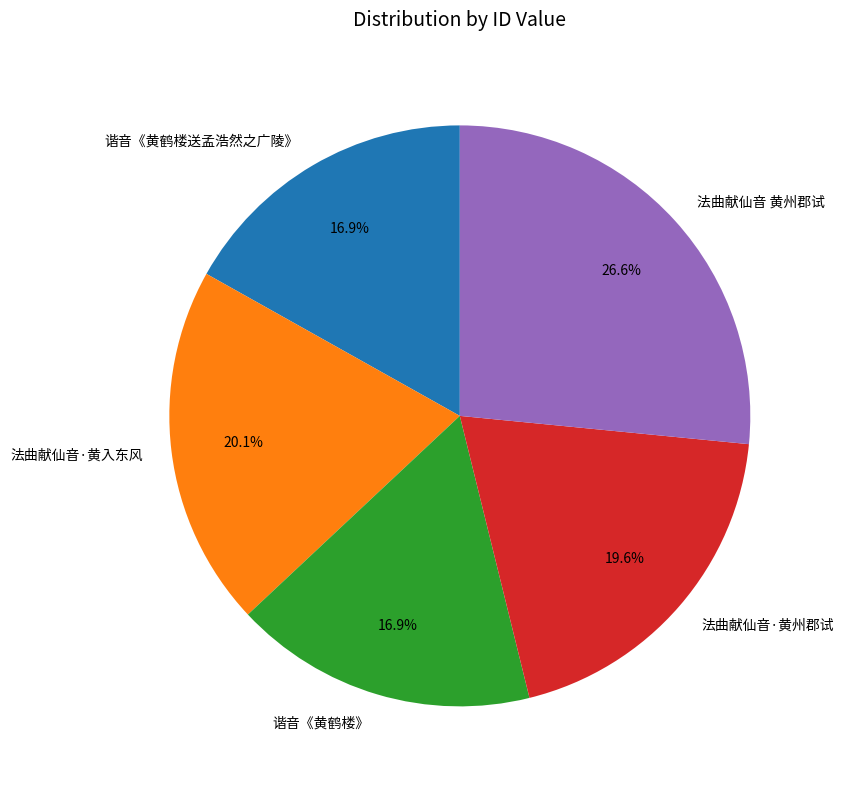

Which category has the biggest portion of the pie?

法曲献仙音 黄州郡试